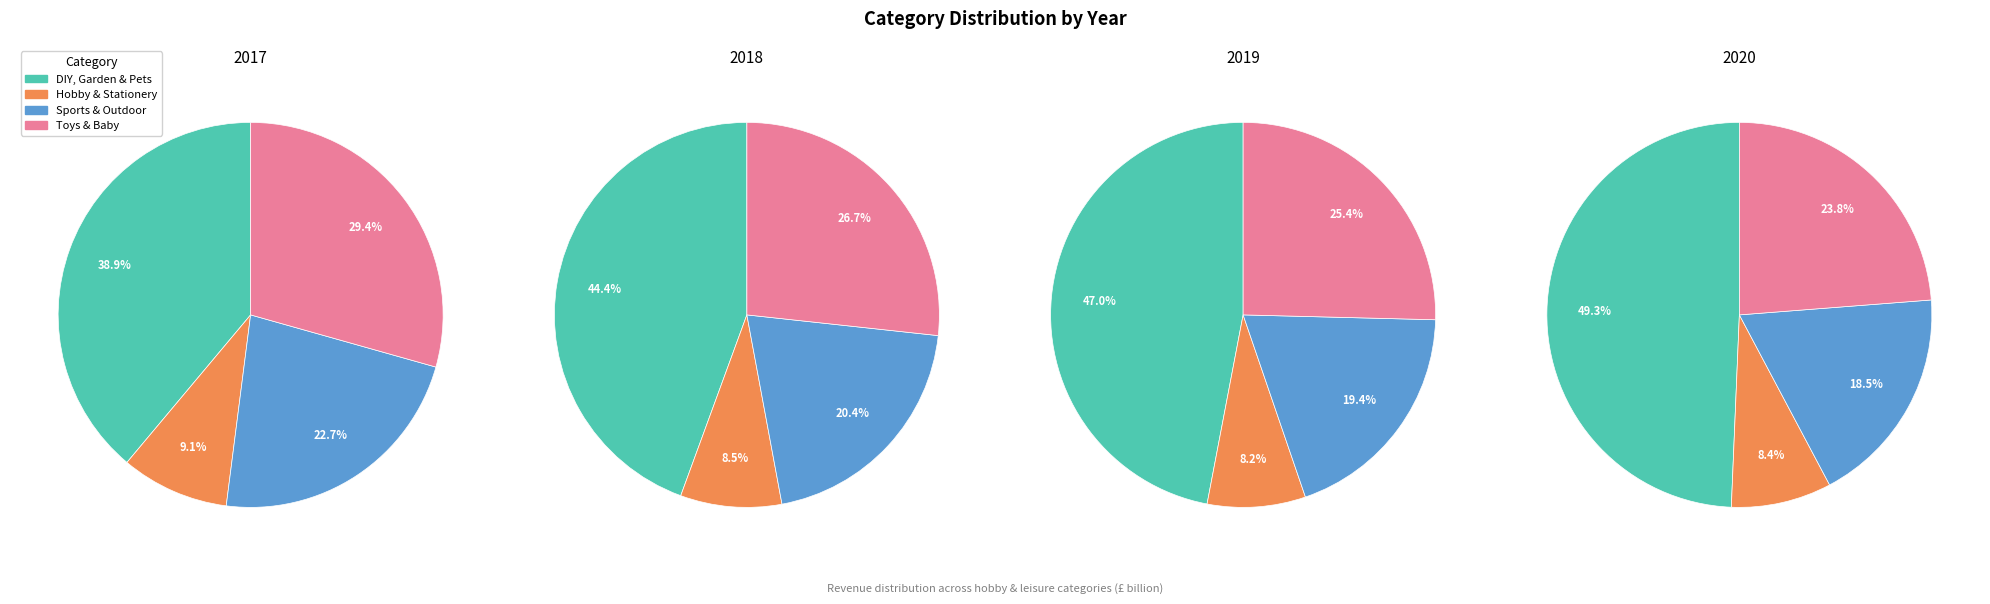

Count the number of slices in the pie.

4